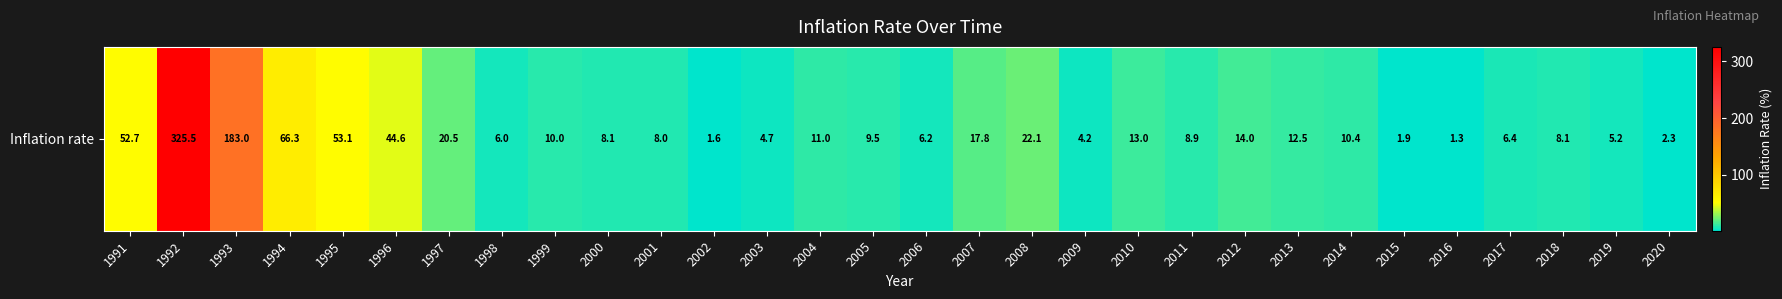

What is the difference between the maximum and minimum values?

324.2